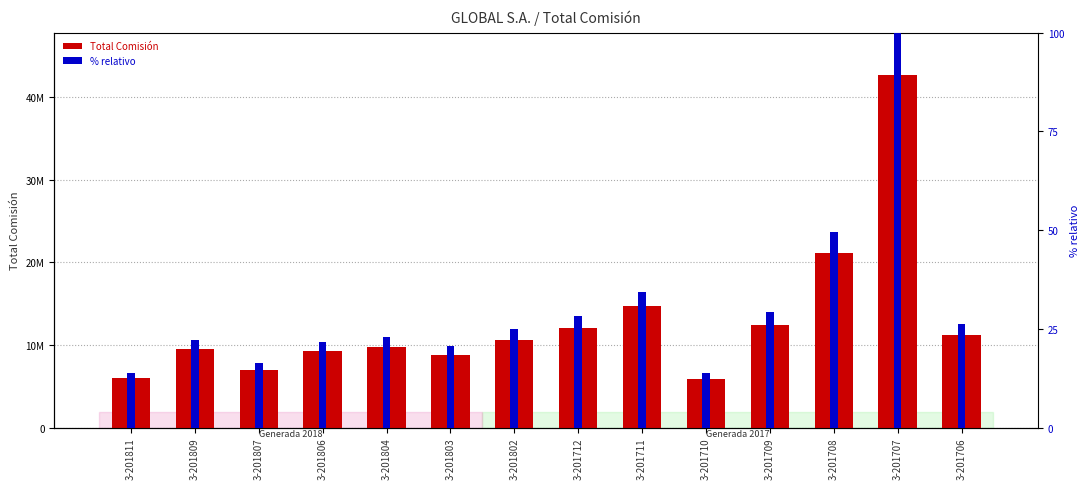

What is the spread (max minus min) of values at 3-201802?

10595453.2